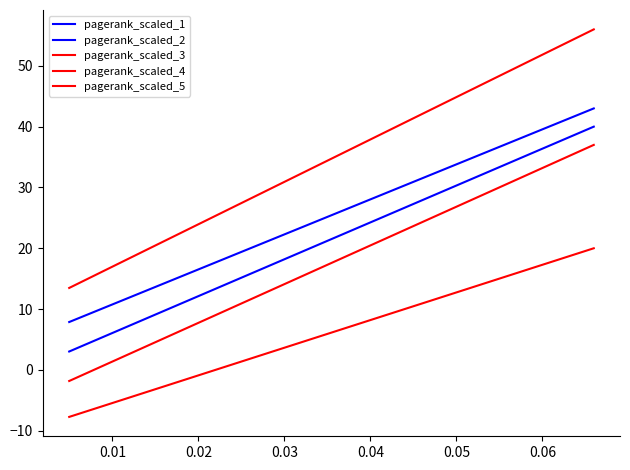

True or false: pagerank_scaled_3 has more than 0 interior local peaks.

False